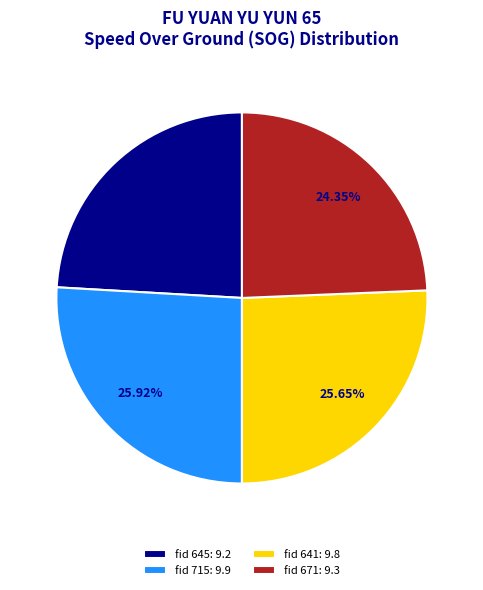

Do fid 645: 9.2 and fid 671: 9.3 together represent more than half of the pie?

No